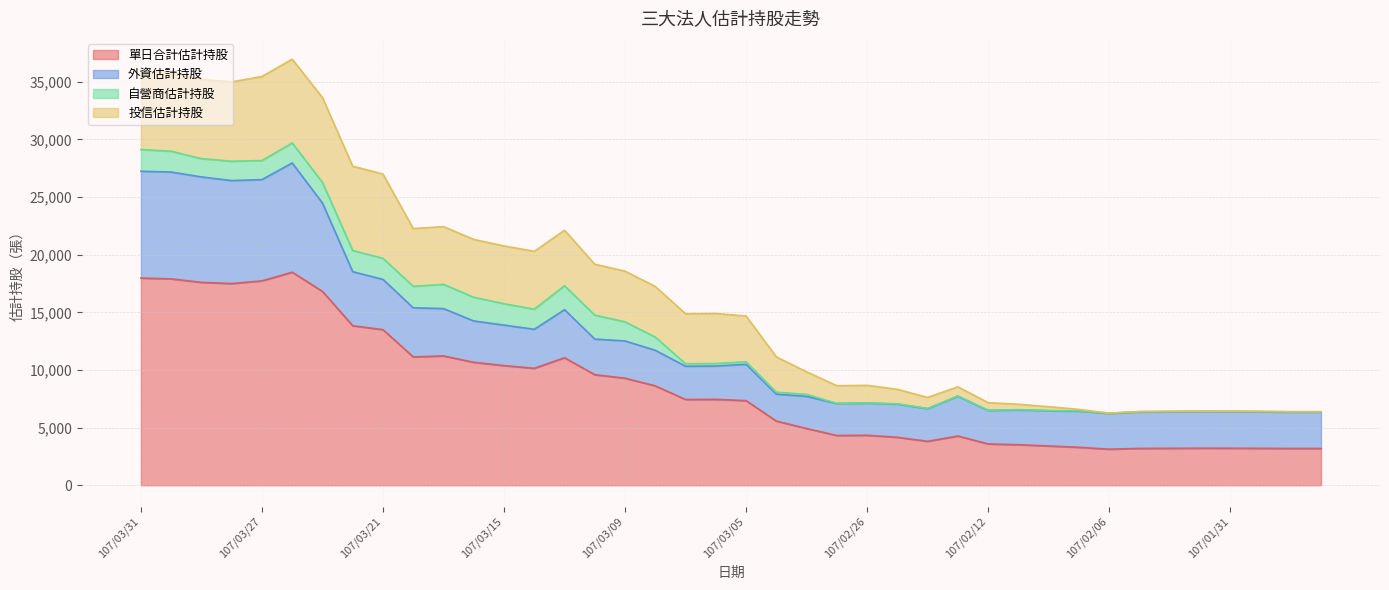

Reading left to right, what are all the values shown in this chart?

單日合計估計持股: 107/03/31=17974	107/03/30=17906	107/03/29=17599	107/03/28=17497	107/03/27=17731	107/03/26=18482	107/03/23=16816	107/03/22=13838	107/03/21=13497	107/03/20=11134	107/03/19=11218	107/03/16=10663	107/03/15=10380	107/03/14=10145	107/03/13=11062	107/03/12=9587	107/03/09=9286	107/03/08=8621	107/03/07=7438	107/03/06=7449	107/03/05=7339	107/03/02=5568	107/03/01=4918	107/02/27=4316	107/02/26=4333	107/02/23=4159	107/02/22=3809	107/02/21=4269	107/02/12=3582	107/02/09=3513	107/02/08=3406	107/02/07=3289	107/02/06=3127	107/02/05=3193	107/02/02=3203	107/02/01=3211	107/01/31=3210	107/01/30=3201	107/01/29=3188	107/01/26=3189
外資估計持股: 107/03/31=9269	107/03/30=9269	107/03/29=9150	107/03/28=8935	107/03/27=8786	107/03/26=9478	107/03/23=7667	107/03/22=4688	107/03/21=4362	107/03/20=4260	107/03/19=4108	107/03/16=3589	107/03/15=3514	107/03/14=3385	107/03/13=4167	107/03/12=3094	107/03/09=3231	107/03/08=3085	107/03/07=2887	107/03/06=2893	107/03/05=3156	107/03/02=2335	107/03/01=2793	107/02/27=2771	107/02/26=2784	107/02/23=2878	107/02/22=2829	107/02/21=3453	107/02/12=2905	107/02/09=3024	107/02/08=3052	107/02/07=3139	107/02/06=3100	107/02/05=3163	107/02/02=3172	107/02/01=3178	107/01/31=3176	107/01/30=3168	107/01/29=3156	107/01/26=3157
自營商估計持股: 107/03/31=1881	107/03/30=1801	107/03/29=1585	107/03/28=1678	107/03/27=1652	107/03/26=1739	107/03/23=1784	107/03/22=1835	107/03/21=1825	107/03/20=1866	107/03/19=2102	107/03/16=2058	107/03/15=1850	107/03/14=1744	107/03/13=2079	107/03/12=2077	107/03/09=1659	107/03/08=1140	107/03/07=215	107/03/06=220	107/03/05=217	107/03/02=168	107/03/01=168	107/02/27=18	107/02/26=22	107/02/23=22	107/02/22=22	107/02/21=26	107/02/12=21	107/02/09=22	107/02/08=23	107/02/07=23	107/02/06=27	107/02/05=30	107/02/02=31	107/02/01=33	107/01/31=34	107/01/30=33	107/01/29=32	107/01/26=32
投信估計持股: 107/03/31=6824	107/03/30=6836	107/03/29=6864	107/03/28=6884	107/03/27=7293	107/03/26=7265	107/03/23=7365	107/03/22=7315	107/03/21=7310	107/03/20=5008	107/03/19=5008	107/03/16=5016	107/03/15=5016	107/03/14=5016	107/03/13=4816	107/03/12=4416	107/03/09=4396	107/03/08=4396	107/03/07=4336	107/03/06=4336	107/03/05=3966	107/03/02=3065	107/03/01=1957	107/02/27=1527	107/02/26=1527	107/02/23=1259	107/02/22=958	107/02/21=790	107/02/12=656	107/02/09=467	107/02/08=331	107/02/07=127	107/02/06=0	107/02/05=0	107/02/02=0	107/02/01=0	107/01/31=0	107/01/30=0	107/01/29=0	107/01/26=0